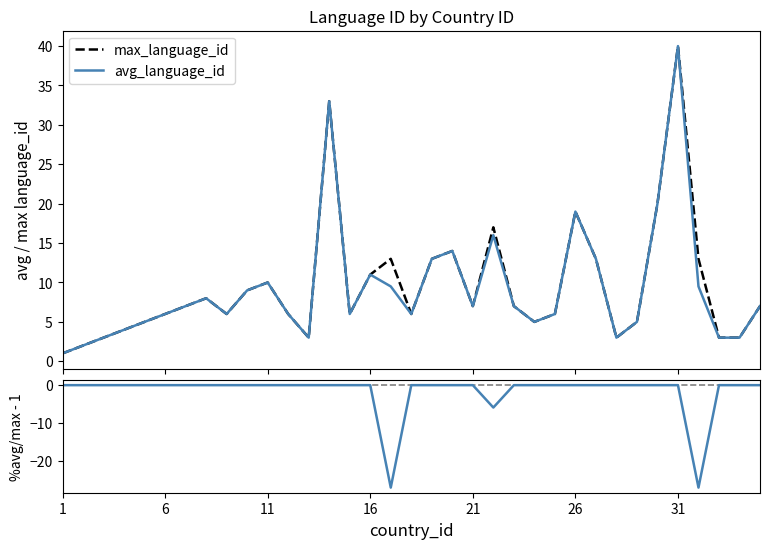

Which series has the largest range (max minus min)?

max_language_id